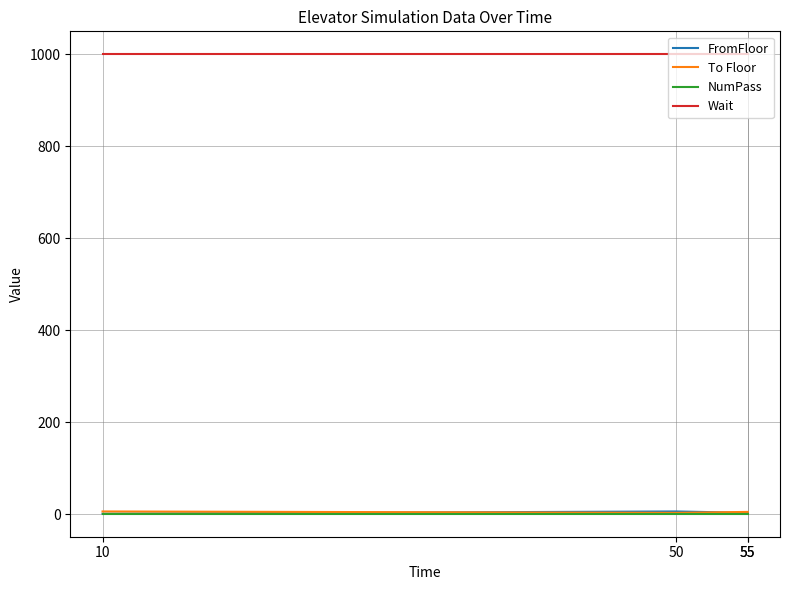

What is the maximum value shown in the chart?

1000